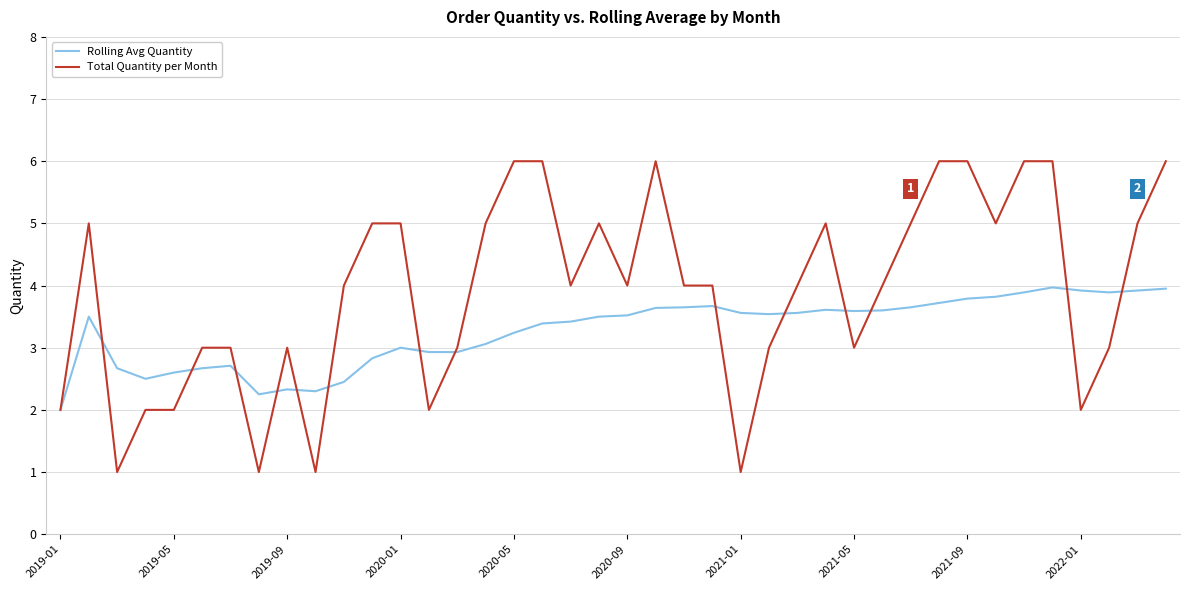

Rank the series by their average value, from highest to lowest.

Total Quantity per Month, Rolling Avg Quantity